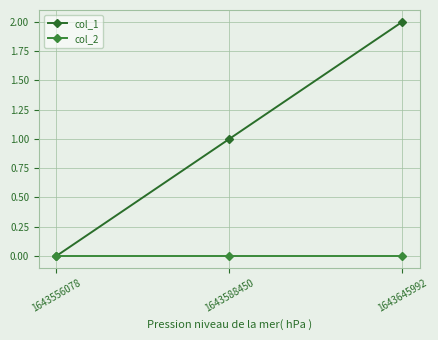

Which series has the largest total across all categories?

col_1